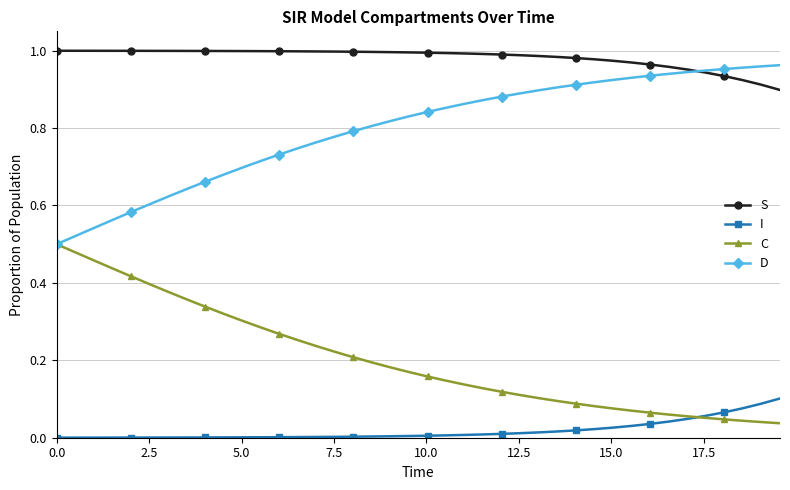

True or false: S and I intersect in this chart.

False